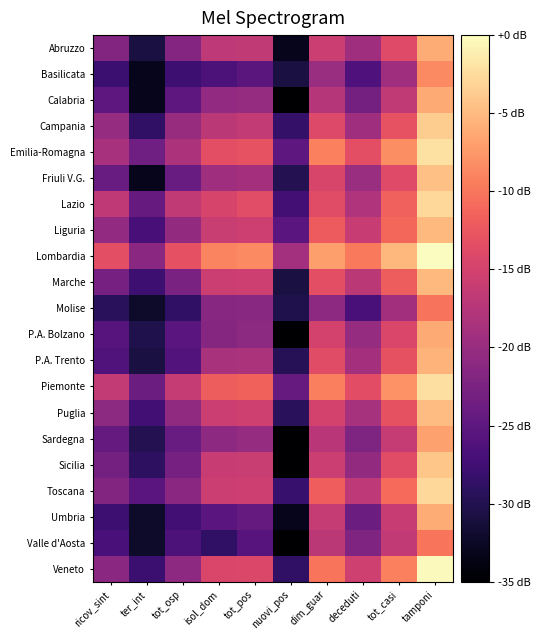

Reading left to right, what are all the values shown in this chart?

Abruzzo: ricov_sint=-21.8	ter_int=-30.8	tot_osp=-21.7	isol_dom=-16.9	tot_pos=-16.5	nuovi_pos=-33.2	dim_guar=-15.6	deceduti=-19.4	tot_casi=-13.9	tamponi=-6.0
Basilicata: ricov_sint=-27.9	ter_int=-33.2	tot_osp=-27.8	isol_dom=-26.4	tot_pos=-25.2	nuovi_pos=-30.8	dim_guar=-19.8	deceduti=-26.3	tot_casi=-19.4	tamponi=-8.5
Calabria: ricov_sint=-25.1	ter_int=-33.2	tot_osp=-25.1	isol_dom=-20.6	tot_pos=-20.2	nuovi_pos=-35.0	dim_guar=-17.6	deceduti=-23.0	tot_casi=-16.6	tamponi=-6.2
Campania: ricov_sint=-20.1	ter_int=-28.7	tot_osp=-20.0	isol_dom=-17.0	tot_pos=-16.3	nuovi_pos=-28.5	dim_guar=-14.0	deceduti=-19.3	tot_casi=-12.9	tamponi=-3.6
Emilia-Romagna: ricov_sint=-18.6	ter_int=-23.4	tot_osp=-18.3	isol_dom=-13.4	tot_pos=-13.0	nuovi_pos=-25.1	dim_guar=-9.3	deceduti=-13.3	tot_casi=-8.3	tamponi=-2.2
Friuli V.G.: ricov_sint=-24.1	ter_int=-33.2	tot_osp=-24.1	isol_dom=-19.4	tot_pos=-19.0	nuovi_pos=-29.9	dim_guar=-14.6	deceduti=-19.9	tot_casi=-13.9	tamponi=-4.5
Lazio: ricov_sint=-16.7	ter_int=-24.3	tot_osp=-16.6	isol_dom=-14.6	tot_pos=-13.6	nuovi_pos=-27.3	dim_guar=-13.8	deceduti=-18.0	tot_casi=-11.7	tamponi=-2.7
Liguria: ricov_sint=-20.6	ter_int=-27.0	tot_osp=-20.4	isol_dom=-16.0	tot_pos=-15.5	nuovi_pos=-25.4	dim_guar=-12.2	deceduti=-16.0	tot_casi=-11.1	tamponi=-5.2
Lombardia: ricov_sint=-13.3	ter_int=-21.2	tot_osp=-13.2	isol_dom=-9.0	tot_pos=-8.5	nuovi_pos=-19.1	dim_guar=-7.0	deceduti=-9.7	tot_casi=-5.3	tamponi=0.0
Marche: ricov_sint=-22.9	ter_int=-27.8	tot_osp=-22.6	isol_dom=-15.7	tot_pos=-15.5	nuovi_pos=-30.8	dim_guar=-13.3	deceduti=-17.0	tot_casi=-12.0	tamponi=-5.1
Molise: ricov_sint=-29.3	ter_int=-32.1	tot_osp=-28.7	isol_dom=-21.4	tot_pos=-21.3	nuovi_pos=-30.3	dim_guar=-20.9	deceduti=-26.8	tot_casi=-19.1	tamponi=-10.3
P.A. Bolzano: ricov_sint=-25.6	ter_int=-30.3	tot_osp=-25.3	isol_dom=-21.5	tot_pos=-21.0	nuovi_pos=-35.0	dim_guar=-15.0	deceduti=-20.2	tot_casi=-14.5	tamponi=-6.3
P.A. Trento: ricov_sint=-26.2	ter_int=-30.8	tot_osp=-25.9	isol_dom=-18.6	tot_pos=-18.4	nuovi_pos=-29.6	dim_guar=-13.8	deceduti=-19.0	tot_casi=-13.1	tamponi=-5.6
Piemonte: ricov_sint=-16.3	ter_int=-23.7	tot_osp=-16.1	isol_dom=-12.0	tot_pos=-11.5	nuovi_pos=-24.3	dim_guar=-9.4	deceduti=-13.5	tot_casi=-8.1	tamponi=-2.2
Puglia: ricov_sint=-21.0	ter_int=-27.4	tot_osp=-20.8	isol_dom=-15.8	tot_pos=-15.4	nuovi_pos=-29.3	dim_guar=-14.9	deceduti=-18.8	tot_casi=-13.1	tamponi=-4.9
Sardegna: ricov_sint=-24.3	ter_int=-29.9	tot_osp=-24.1	isol_dom=-20.9	tot_pos=-20.2	nuovi_pos=-35.0	dim_guar=-17.1	deceduti=-22.3	tot_casi=-16.2	tamponi=-6.8
Sicilia: ricov_sint=-23.1	ter_int=-29.0	tot_osp=-22.8	isol_dom=-16.1	tot_pos=-15.9	nuovi_pos=-35.0	dim_guar=-15.7	deceduti=-20.4	tot_casi=-13.7	tamponi=-4.2
Toscana: ricov_sint=-21.8	ter_int=-25.3	tot_osp=-21.2	isol_dom=-15.8	tot_pos=-15.5	nuovi_pos=-28.3	dim_guar=-11.8	deceduti=-16.9	tot_casi=-10.9	tamponi=-2.8
Umbria: ricov_sint=-27.8	ter_int=-32.1	tot_osp=-27.4	isol_dom=-25.4	tot_pos=-24.4	nuovi_pos=-33.2	dim_guar=-16.3	deceduti=-23.7	tot_casi=-16.0	tamponi=-6.1
Valle d'Aosta: ricov_sint=-26.7	ter_int=-32.1	tot_osp=-26.5	isol_dom=-28.7	tot_pos=-25.6	nuovi_pos=-35.0	dim_guar=-17.0	deceduti=-22.0	tot_casi=-16.5	tamponi=-10.1
Veneto: ricov_sint=-21.1	ter_int=-27.9	tot_osp=-20.9	isol_dom=-14.4	tot_pos=-14.2	nuovi_pos=-28.7	dim_guar=-10.0	deceduti=-15.3	tot_casi=-9.3	tamponi=-0.4